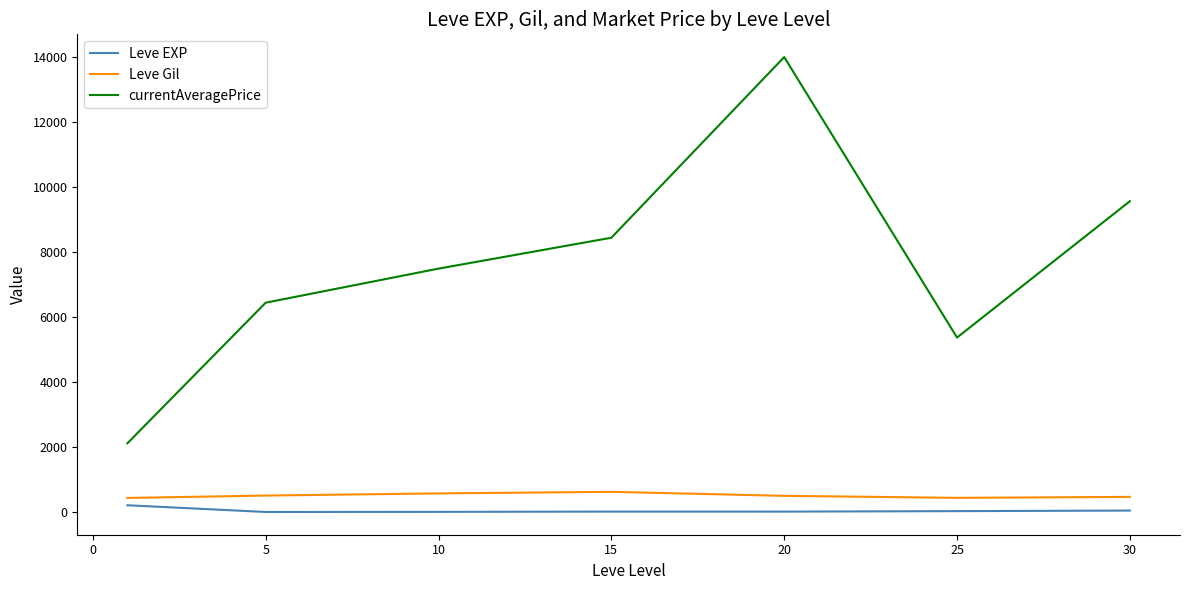

What is the maximum value for Leve Gil?

623.3